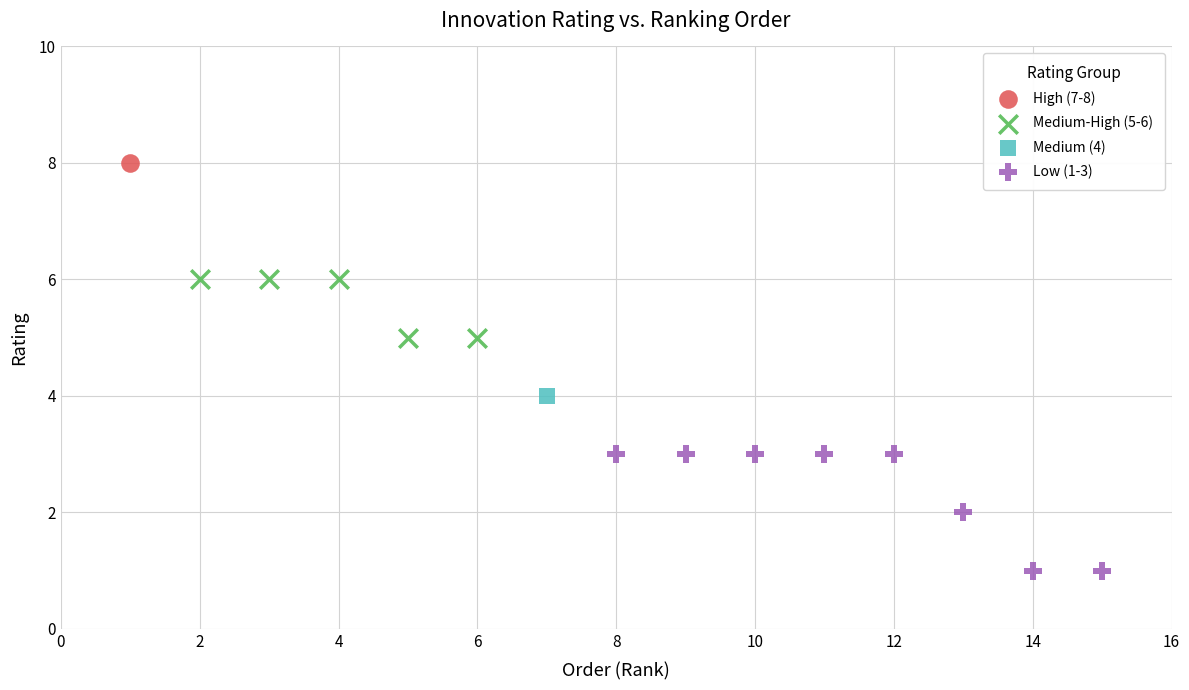

Which series reaches the maximum Y coordinate?

High (7-8)